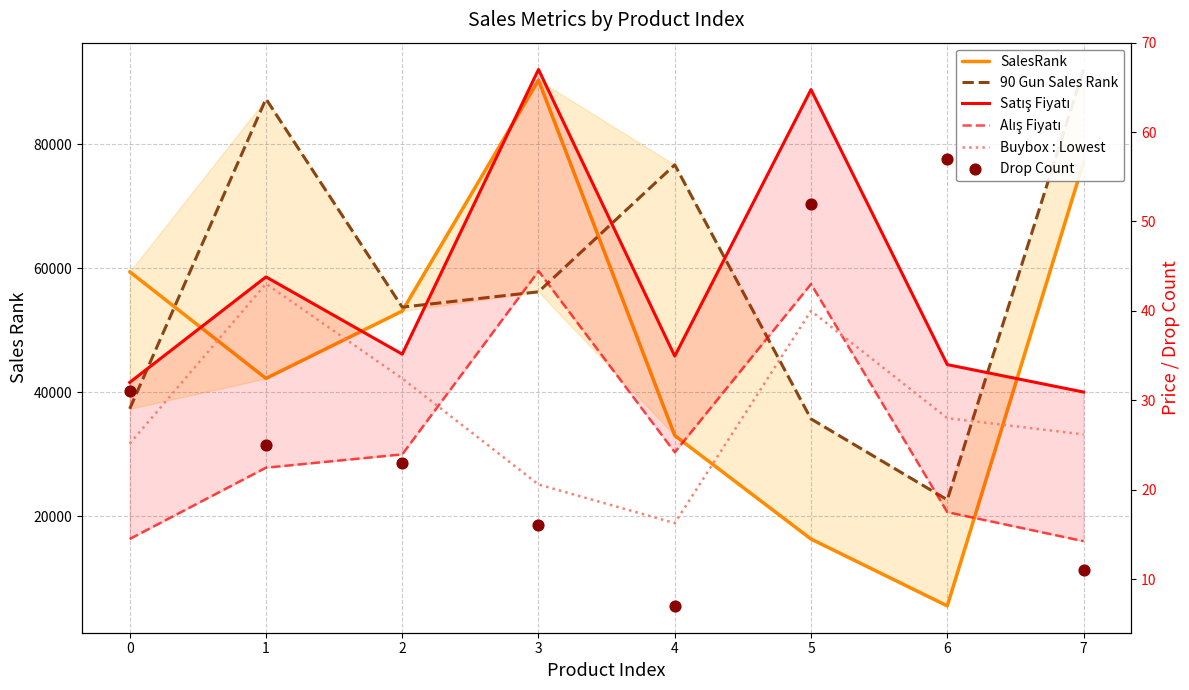

Which series has the largest total across all categories?

90 Gun Sales Rank